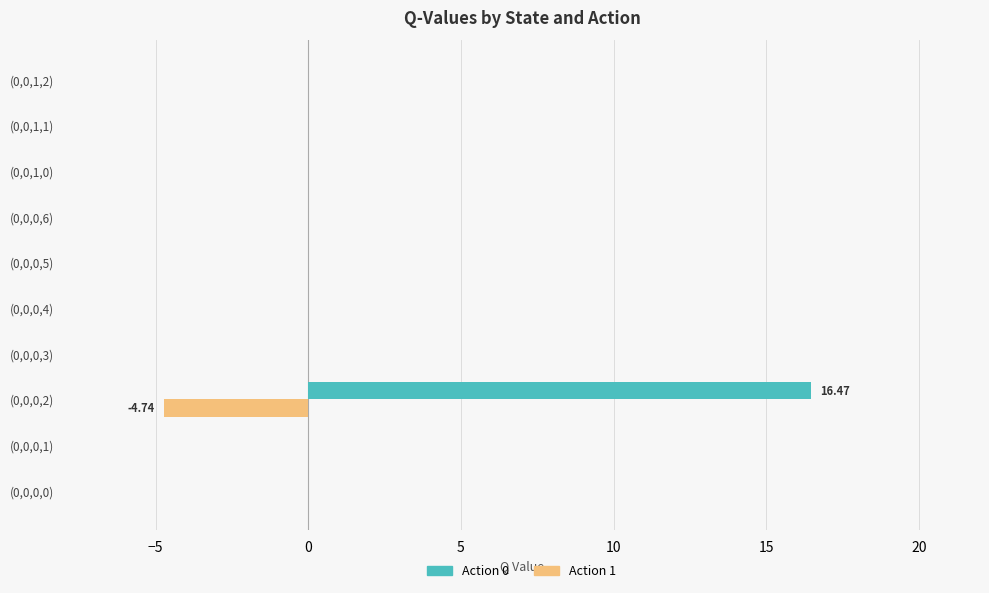

What is the sum of all Action 1 values?

-4.7